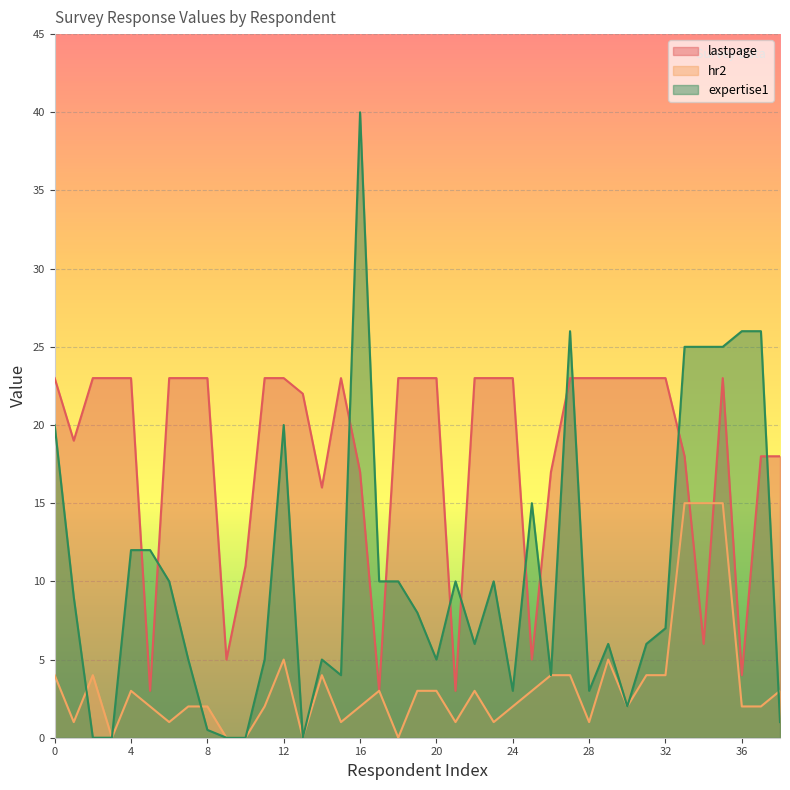

Which series ends up on top after the final intersection of lastpage and hr2?

lastpage